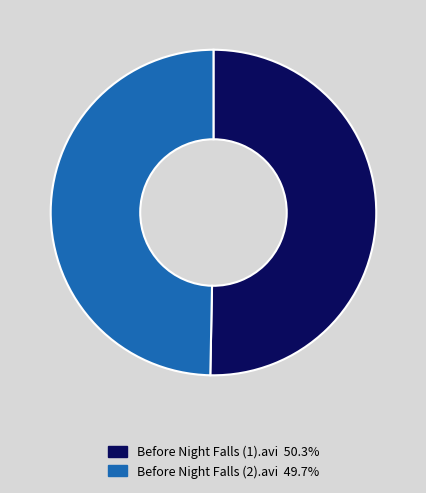

How many segments does this pie chart have?

2